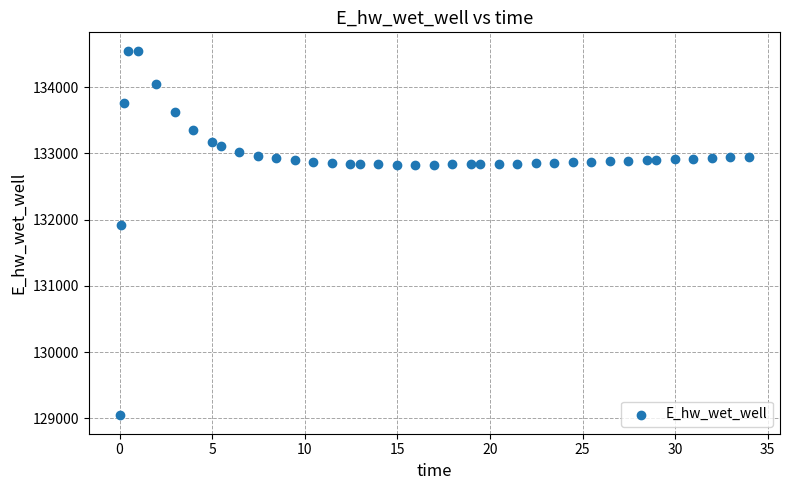

What Y value in the scatter plot is closest to 131798?

131918.0